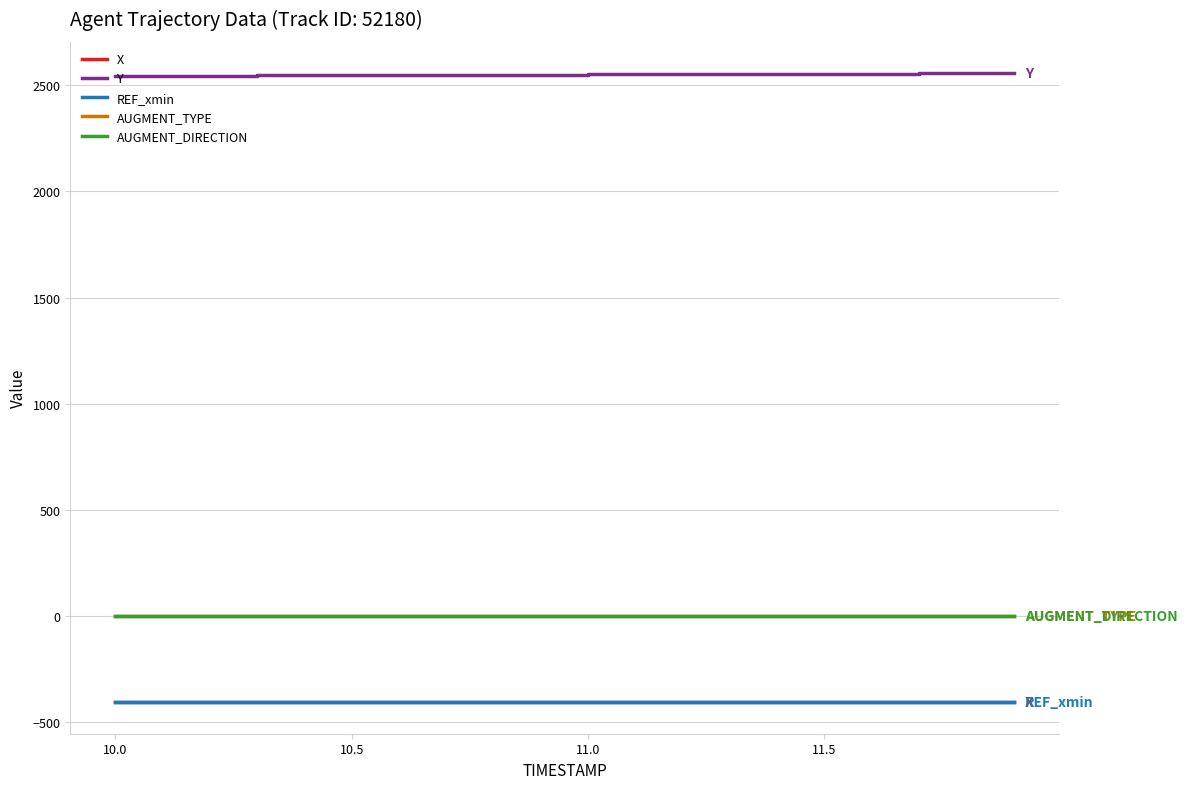

Does the chart have visible grid lines?

Yes